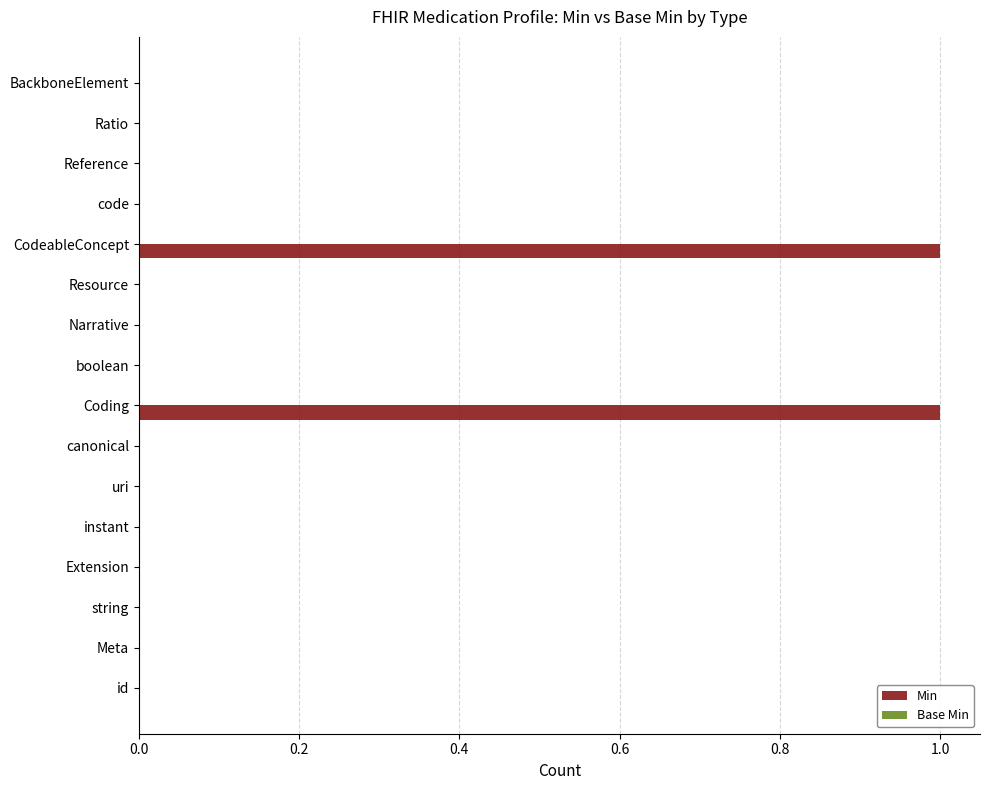

What is the change in value from Extension to Coding?

+1